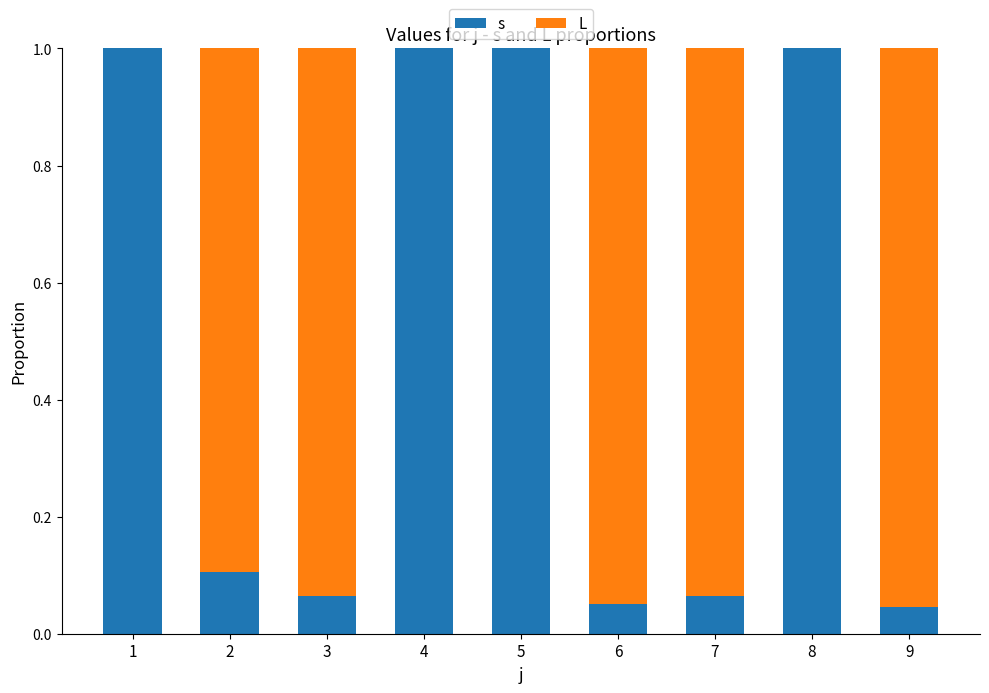

True or false: s has a value of 0.0 at 2.

False